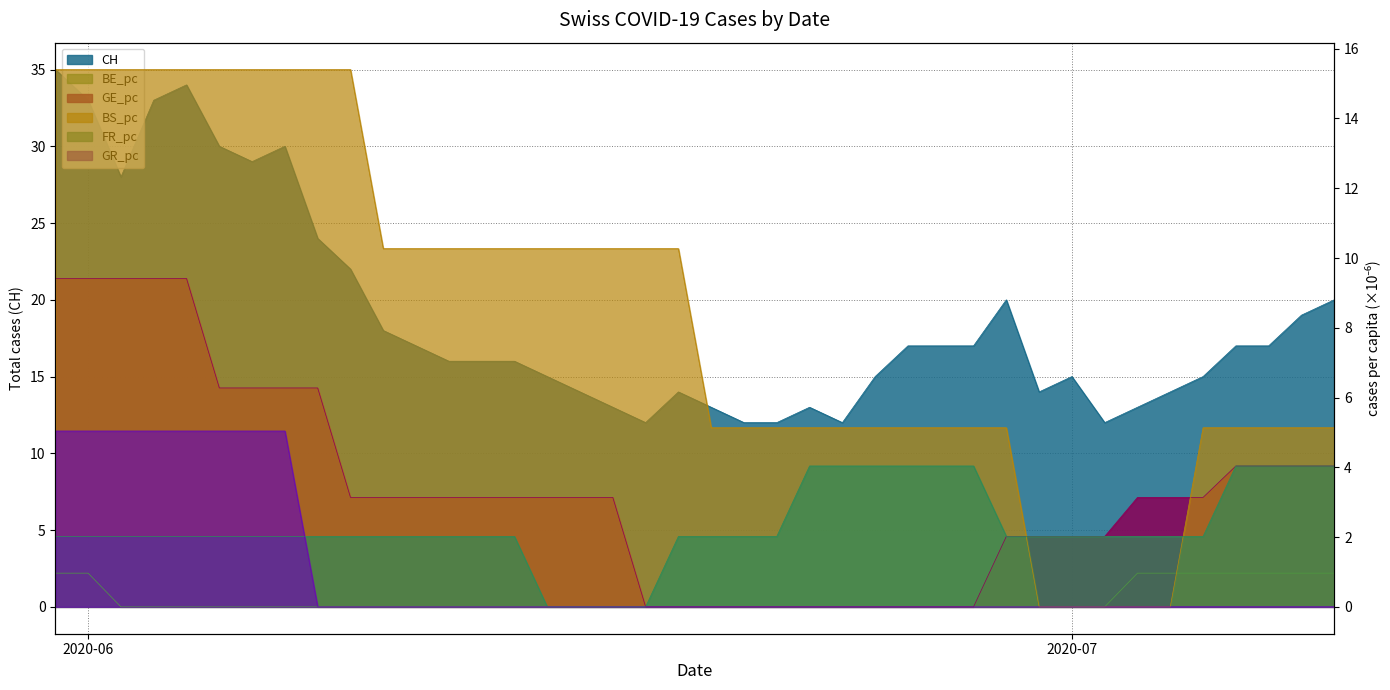

How many lines are shown in the chart?

6